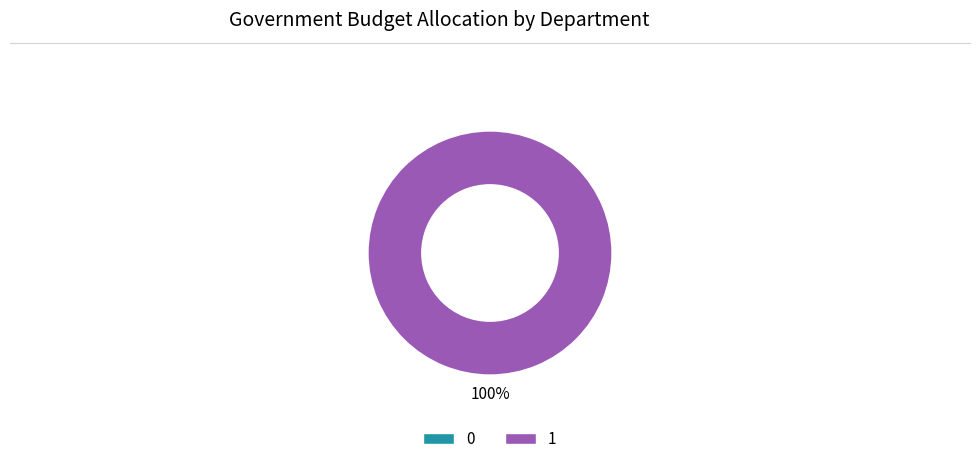

Which category has the biggest portion of the pie?

1